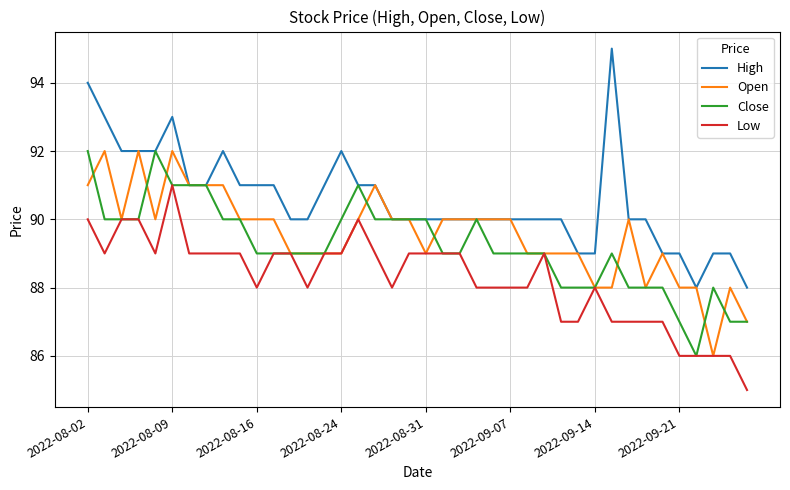

Which series has the largest total across all categories?

High